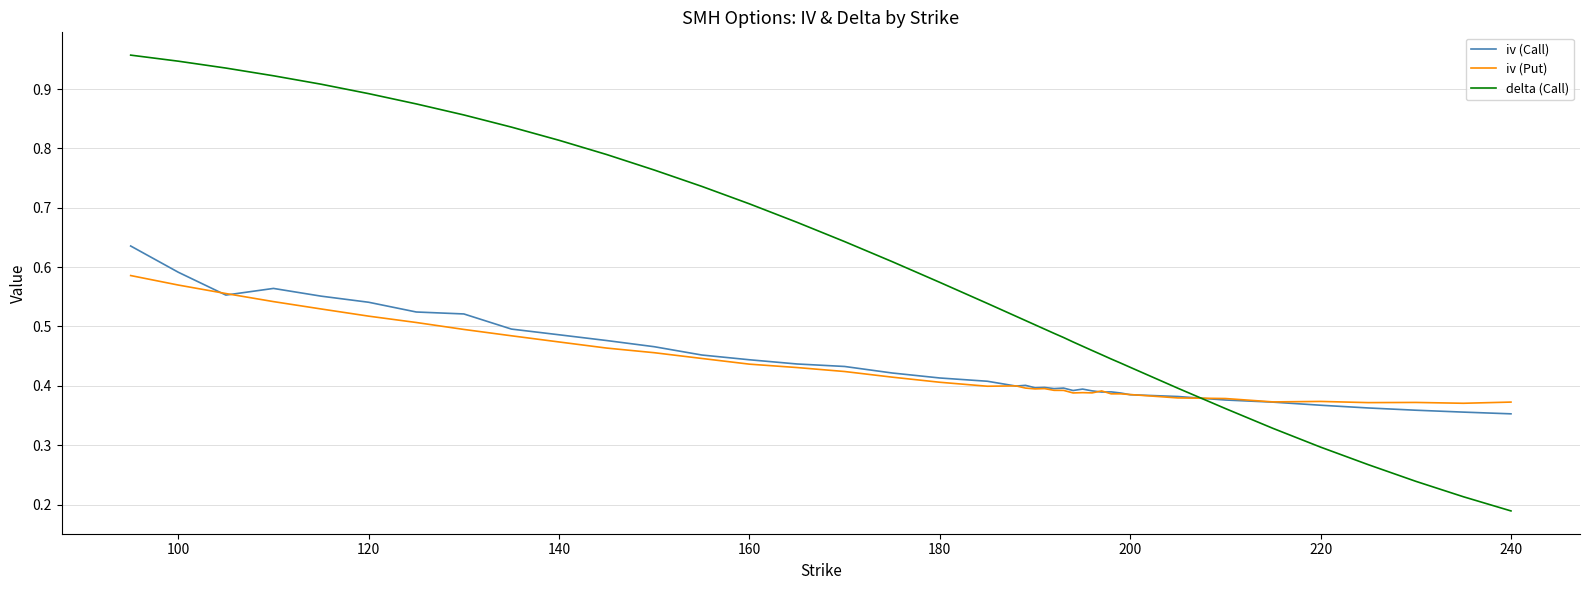

Which series has the widest spread of values?

delta (Call)